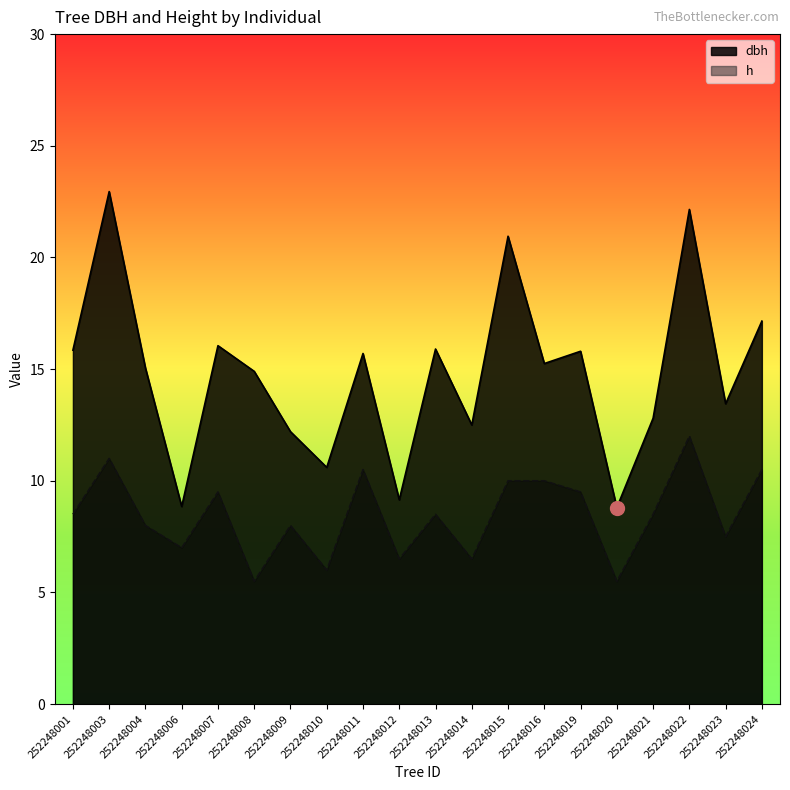

True or false: h and dbh intersect in this chart.

False